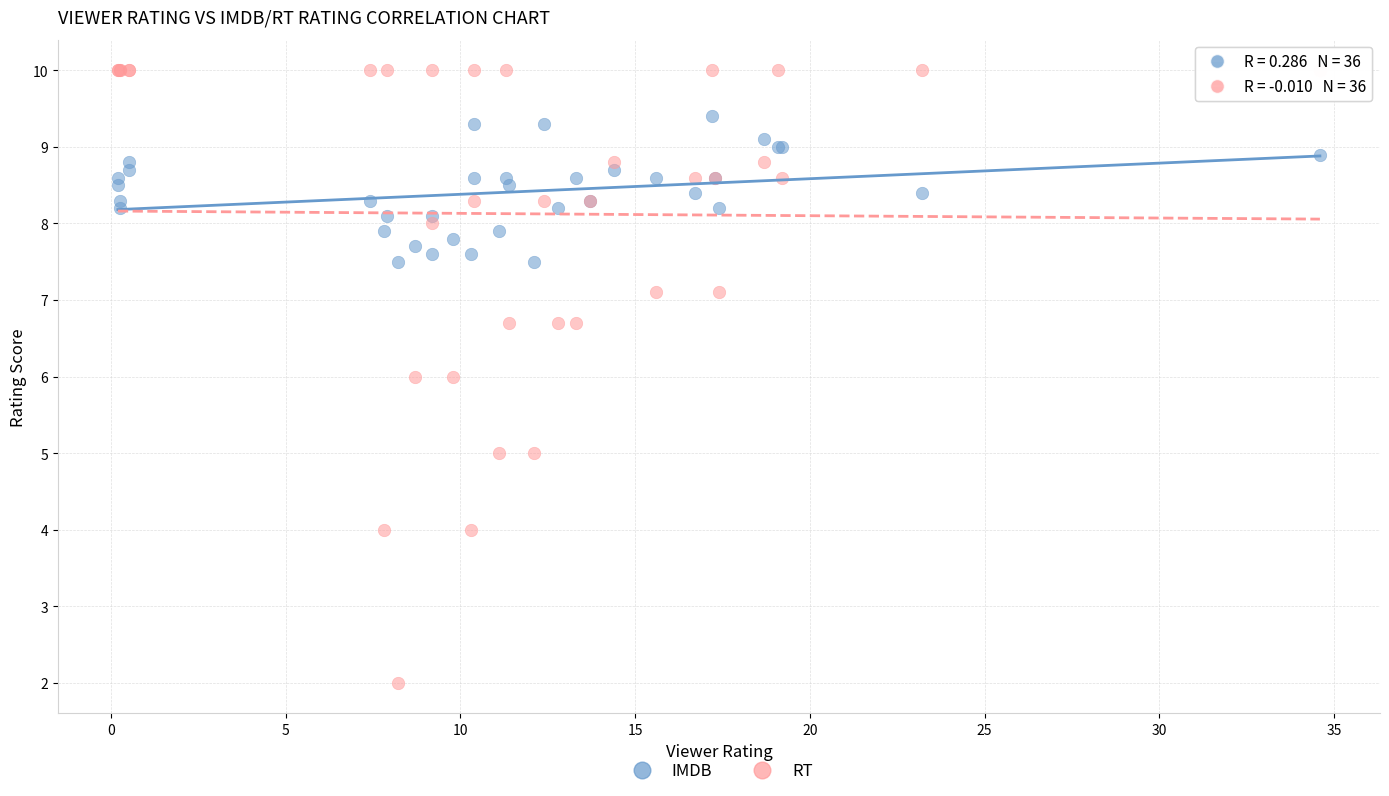

What are all the series names shown in the legend?

IMDB, RT